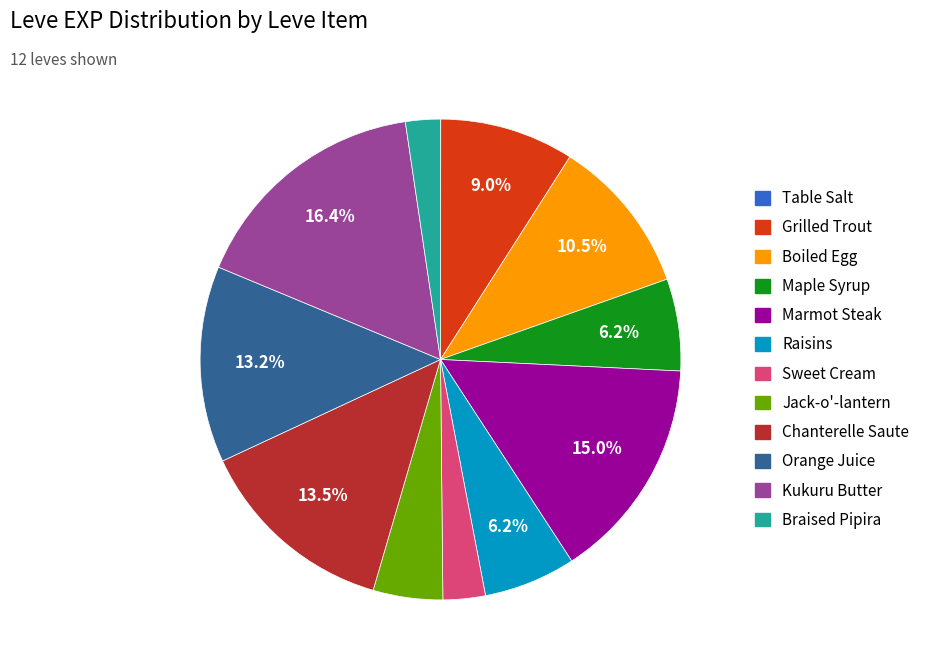

To the nearest percent, what is the average slice percentage?

8%